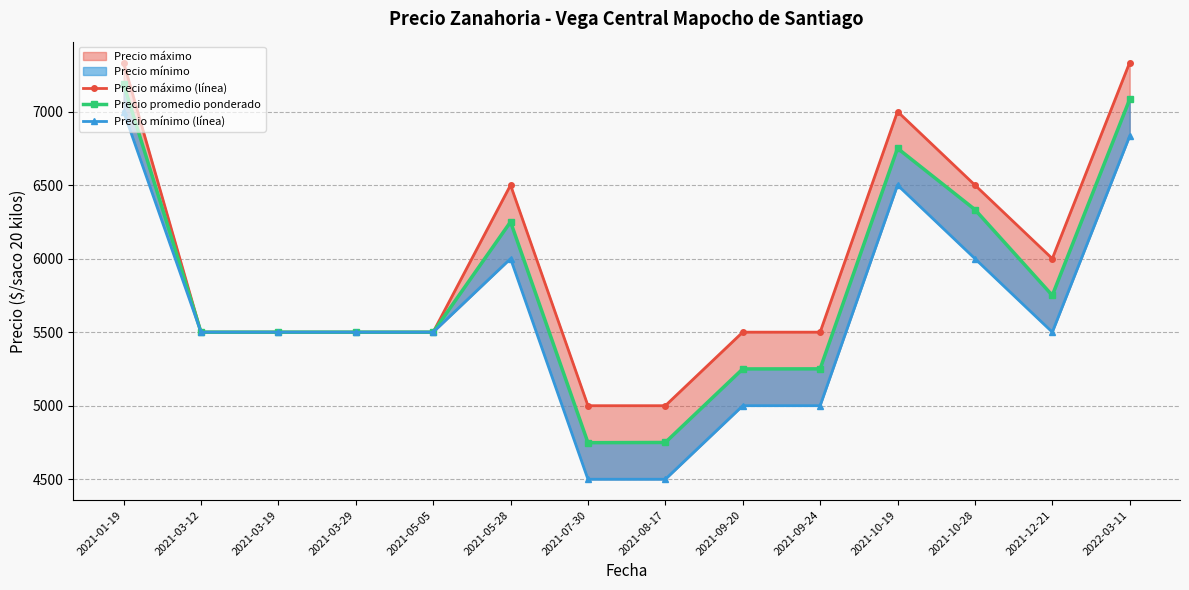

True or false: Precio mínimo (línea) has a value of 5500.0 at 2021-05-05.

True